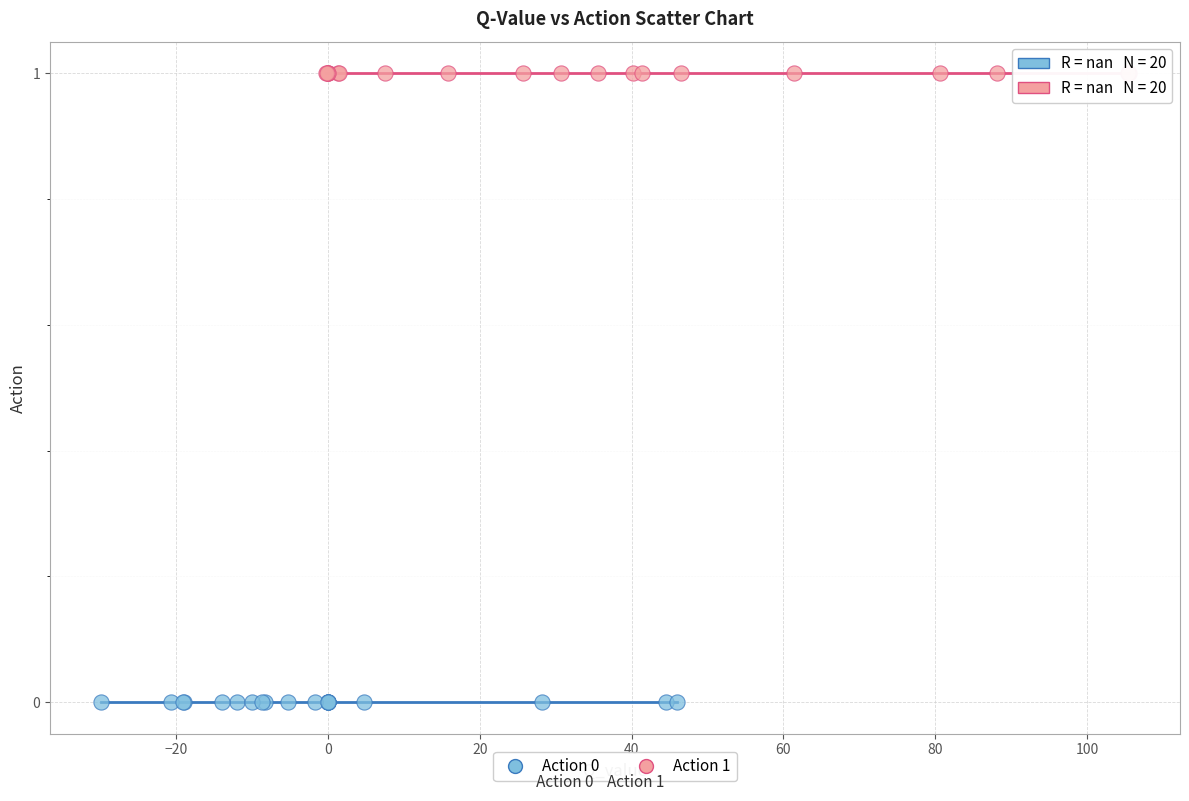

Which series contains the highest Y value?

Action 1